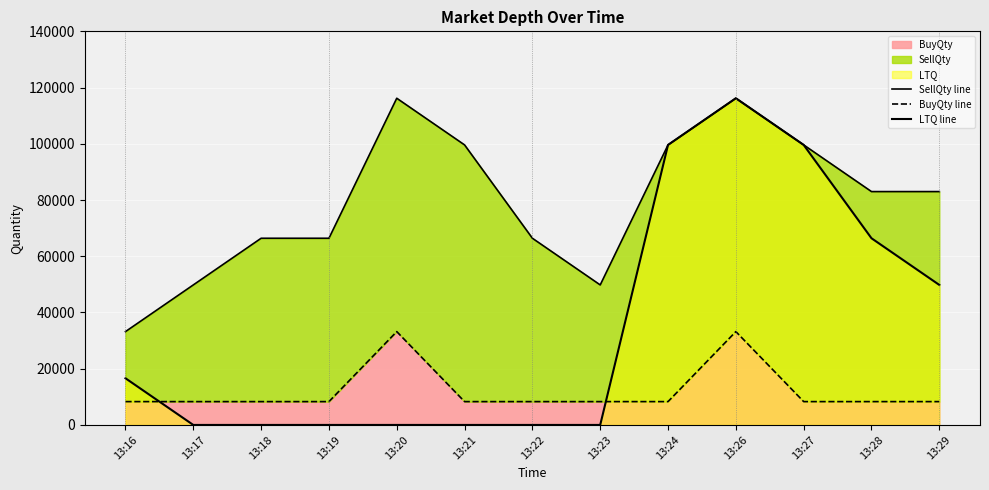

At which label is SellQty line closest to 74700?

13:18